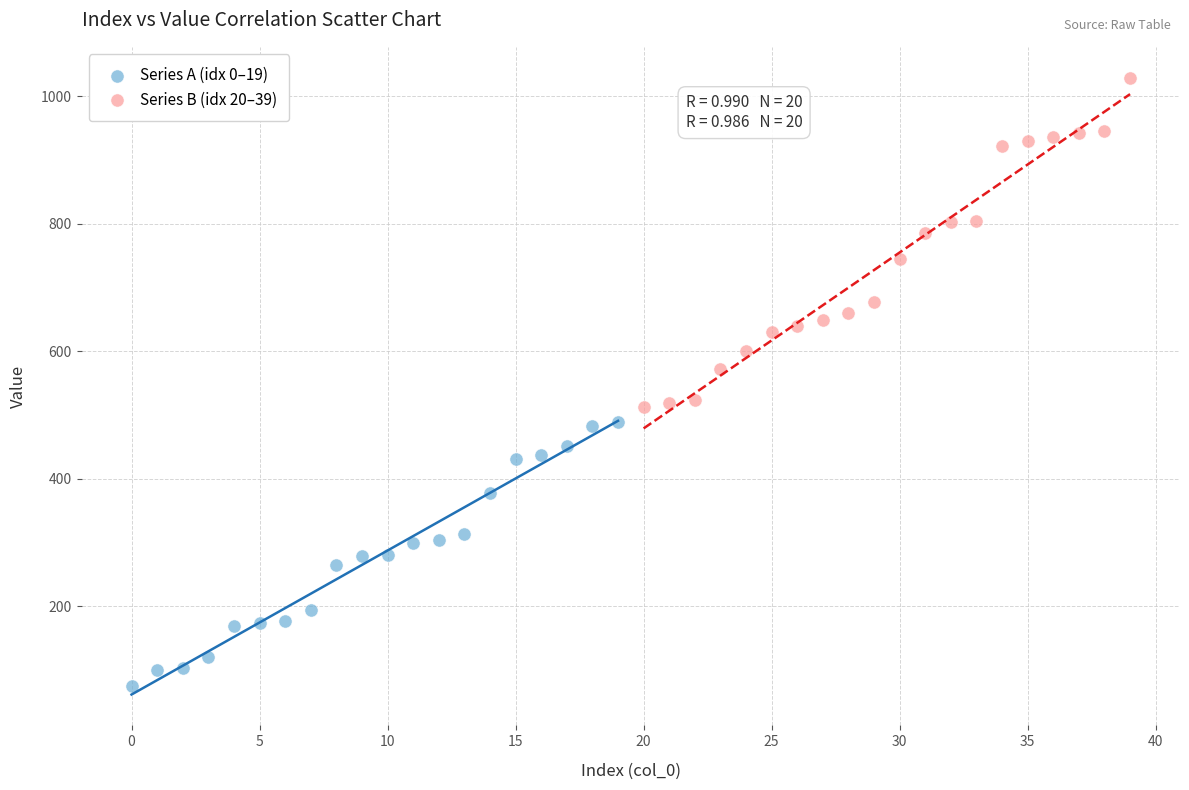

Which series has the widest spread of Y values?

Series B (idx 20–39)